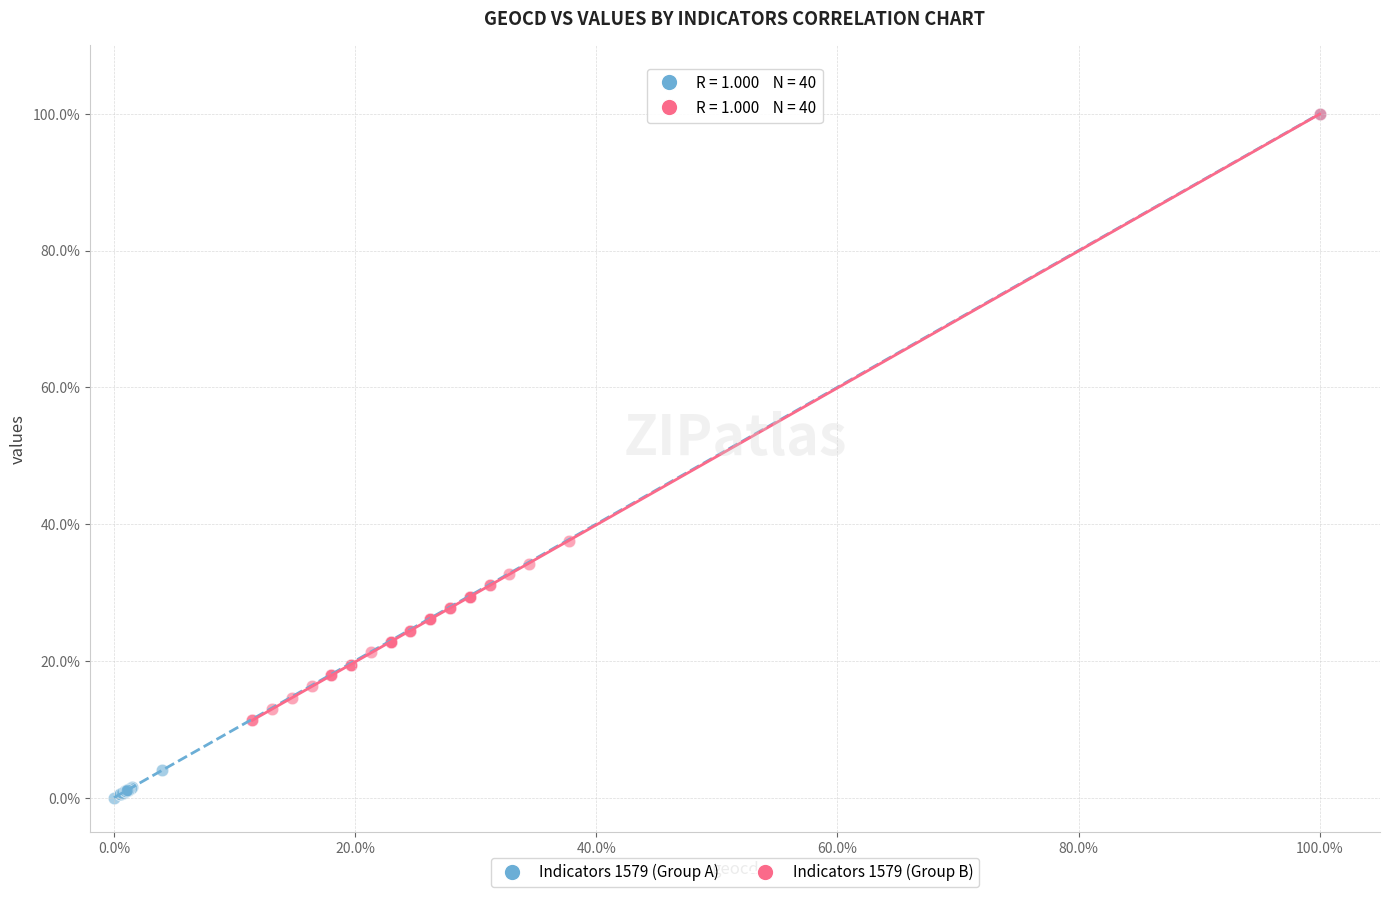

Which series has the widest spread of Y values?

Indicators 1579 (Group A)